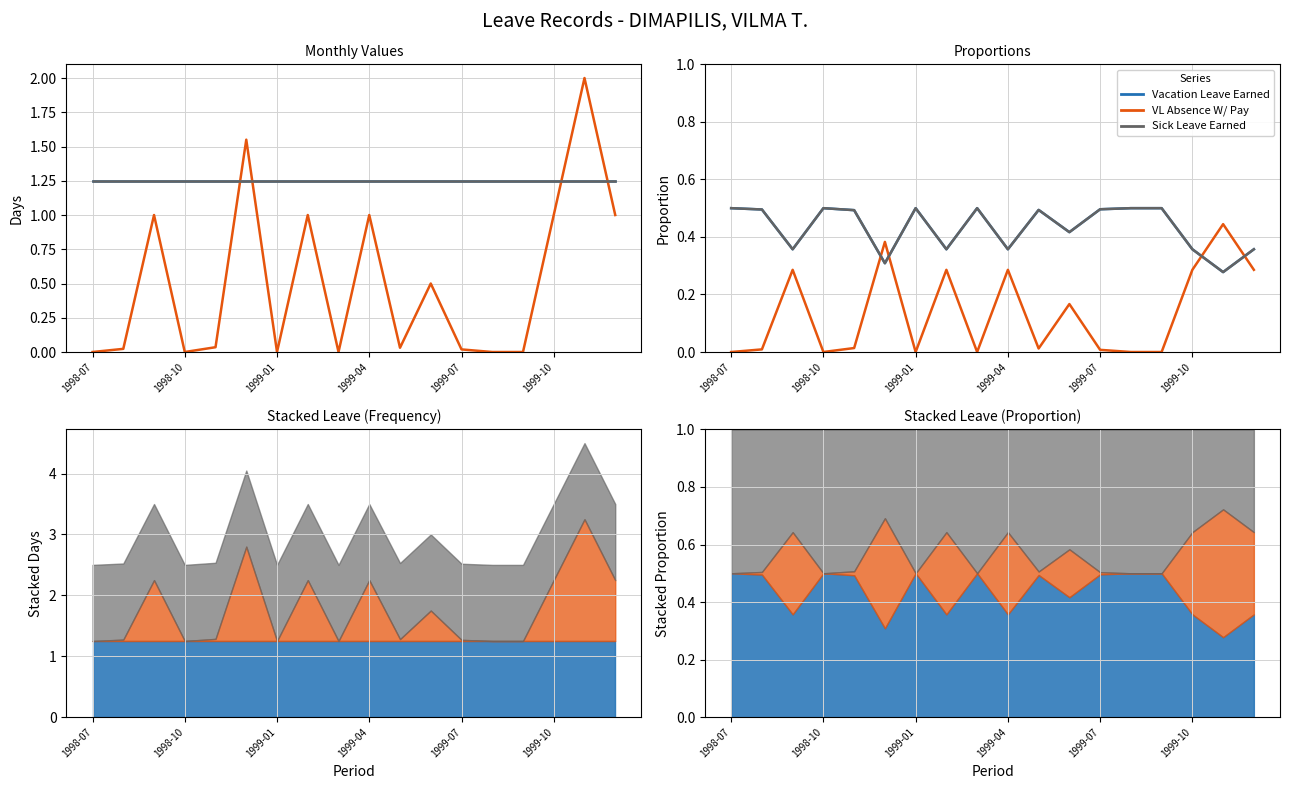

Reading right to left, list all the values displayed in this chart.

Vacation Leave Earned: 0.4	0.3	0.4	0.5	0.5	0.5	0.4	0.5	0.4	0.5	0.4	0.5	0.3	0.5	0.5	0.4	0.5	0.5
VL Absence W/ Pay: 0.3	0.4	0.3	0.0	0.0	0.0	0.2	0.0	0.3	0.0	0.3	0.0	0.4	0.0	0.0	0.3	0.0	0.0
Sick Leave Earned: 0.4	0.3	0.4	0.5	0.5	0.5	0.4	0.5	0.4	0.5	0.4	0.5	0.3	0.5	0.5	0.4	0.5	0.5